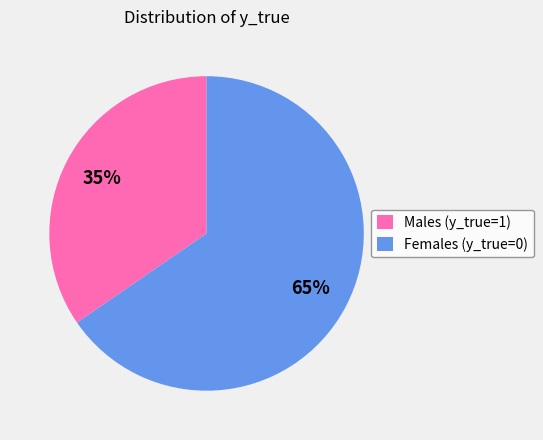

To the nearest percent, what is the combined percentage of Males (y_true=1) and Females (y_true=0)?

100%